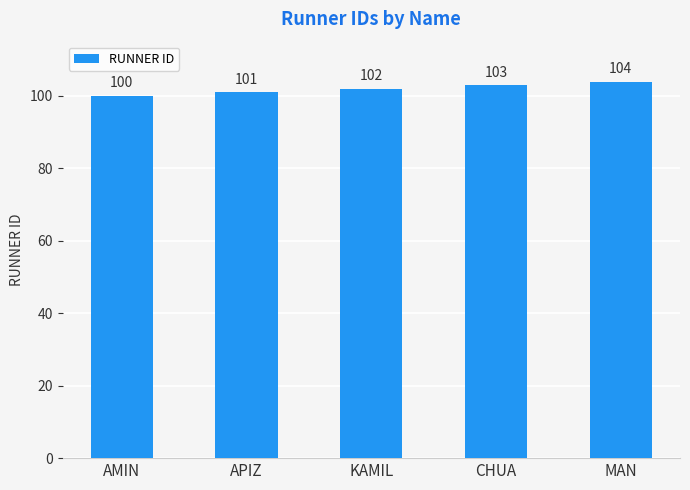

List the labels in order of value, largest first.

MAN, CHUA, KAMIL, APIZ, AMIN